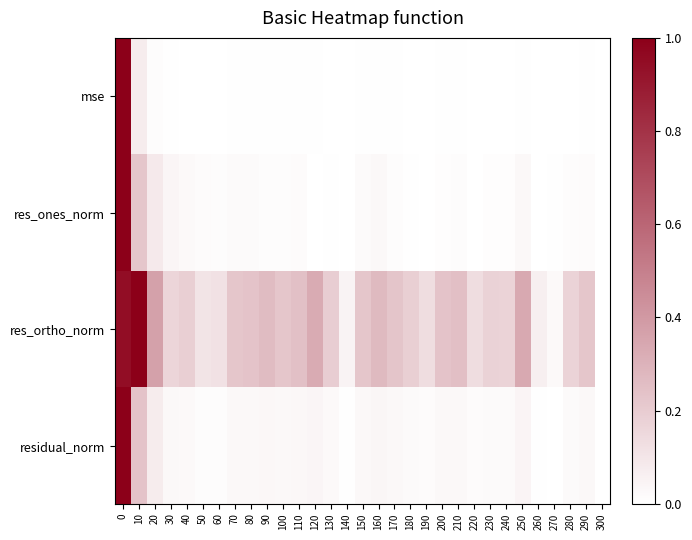

Between 130 and 270, which is larger?

130